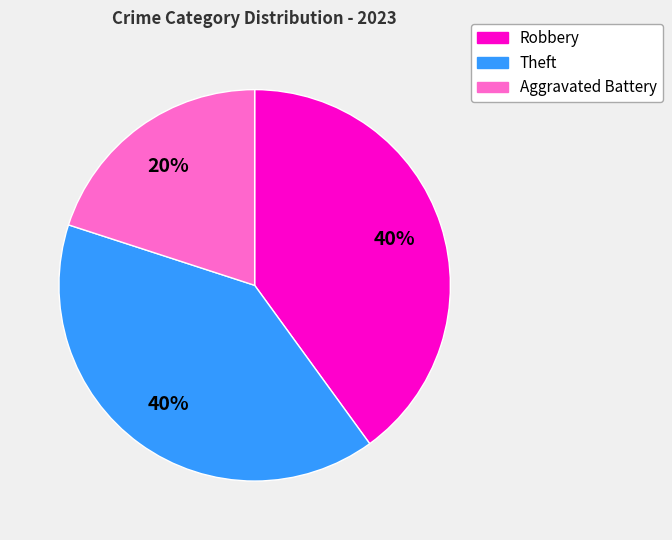

Does any single category account for the majority?

No